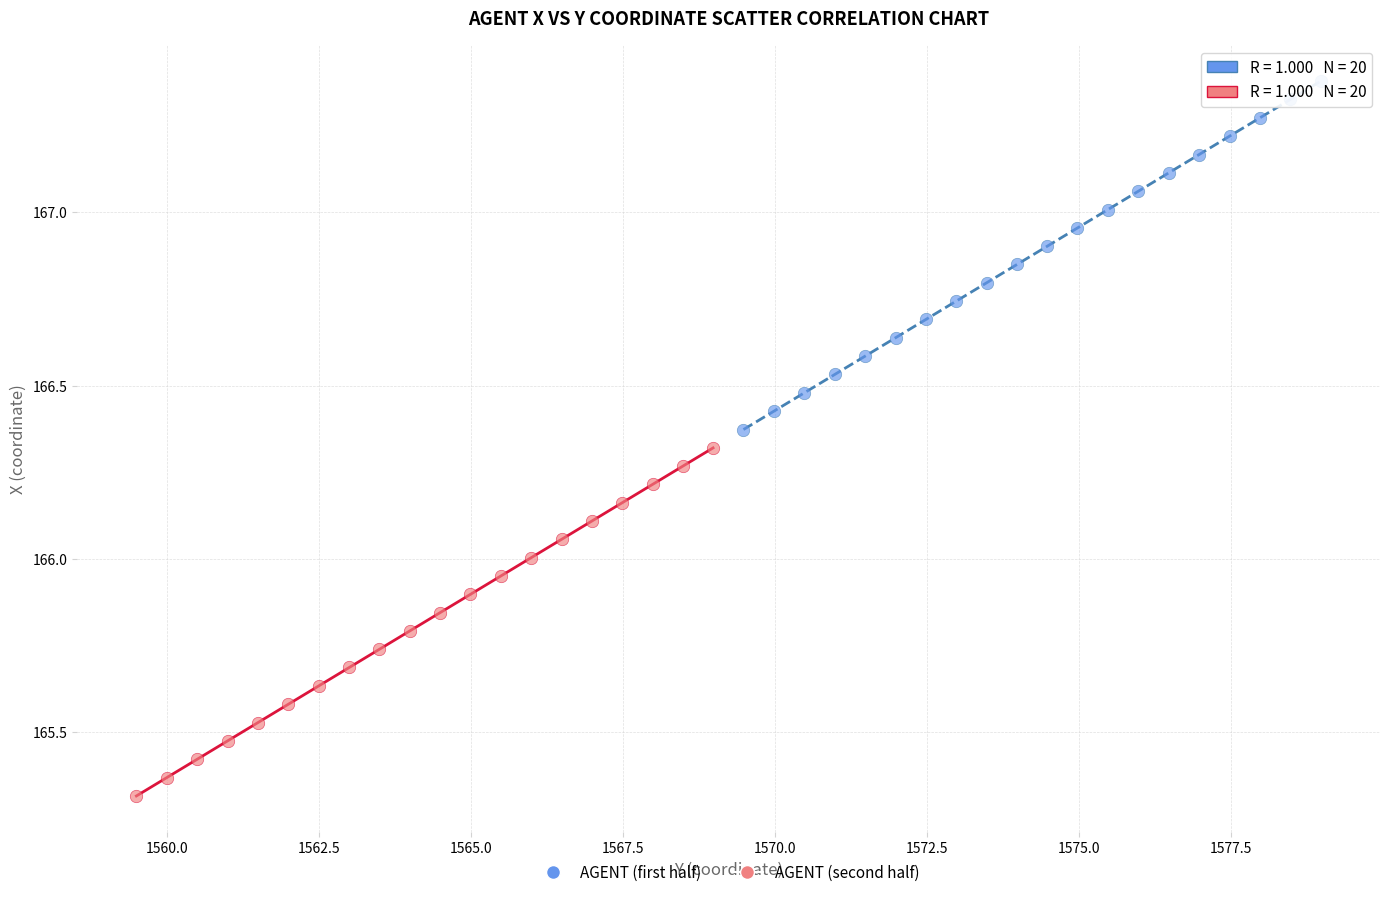

Which series reaches the maximum Y coordinate?

AGENT (first half)